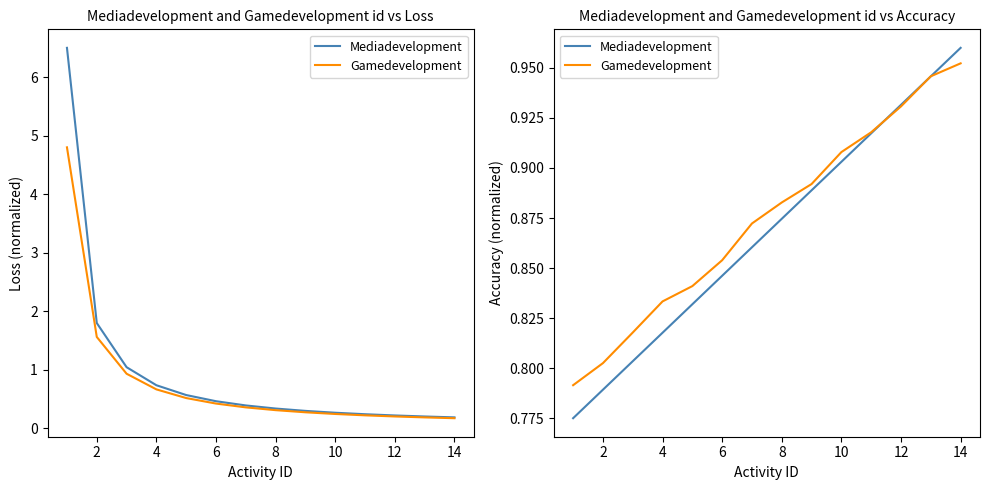

The value of Gamedevelopment at 8 is 0.4. True or false?

False